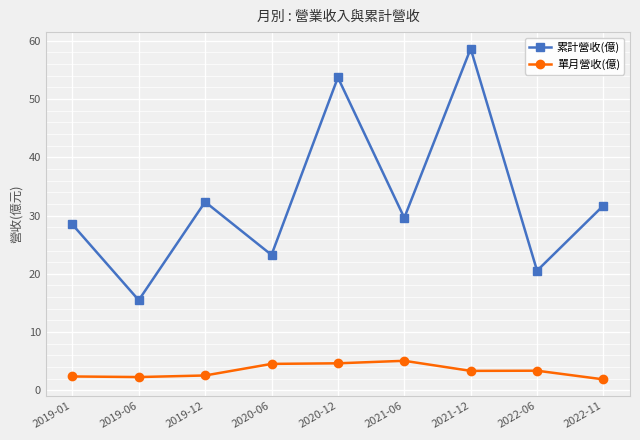

The 單月營收(億) series shows 5.1 at 2021-06. True or false?

True